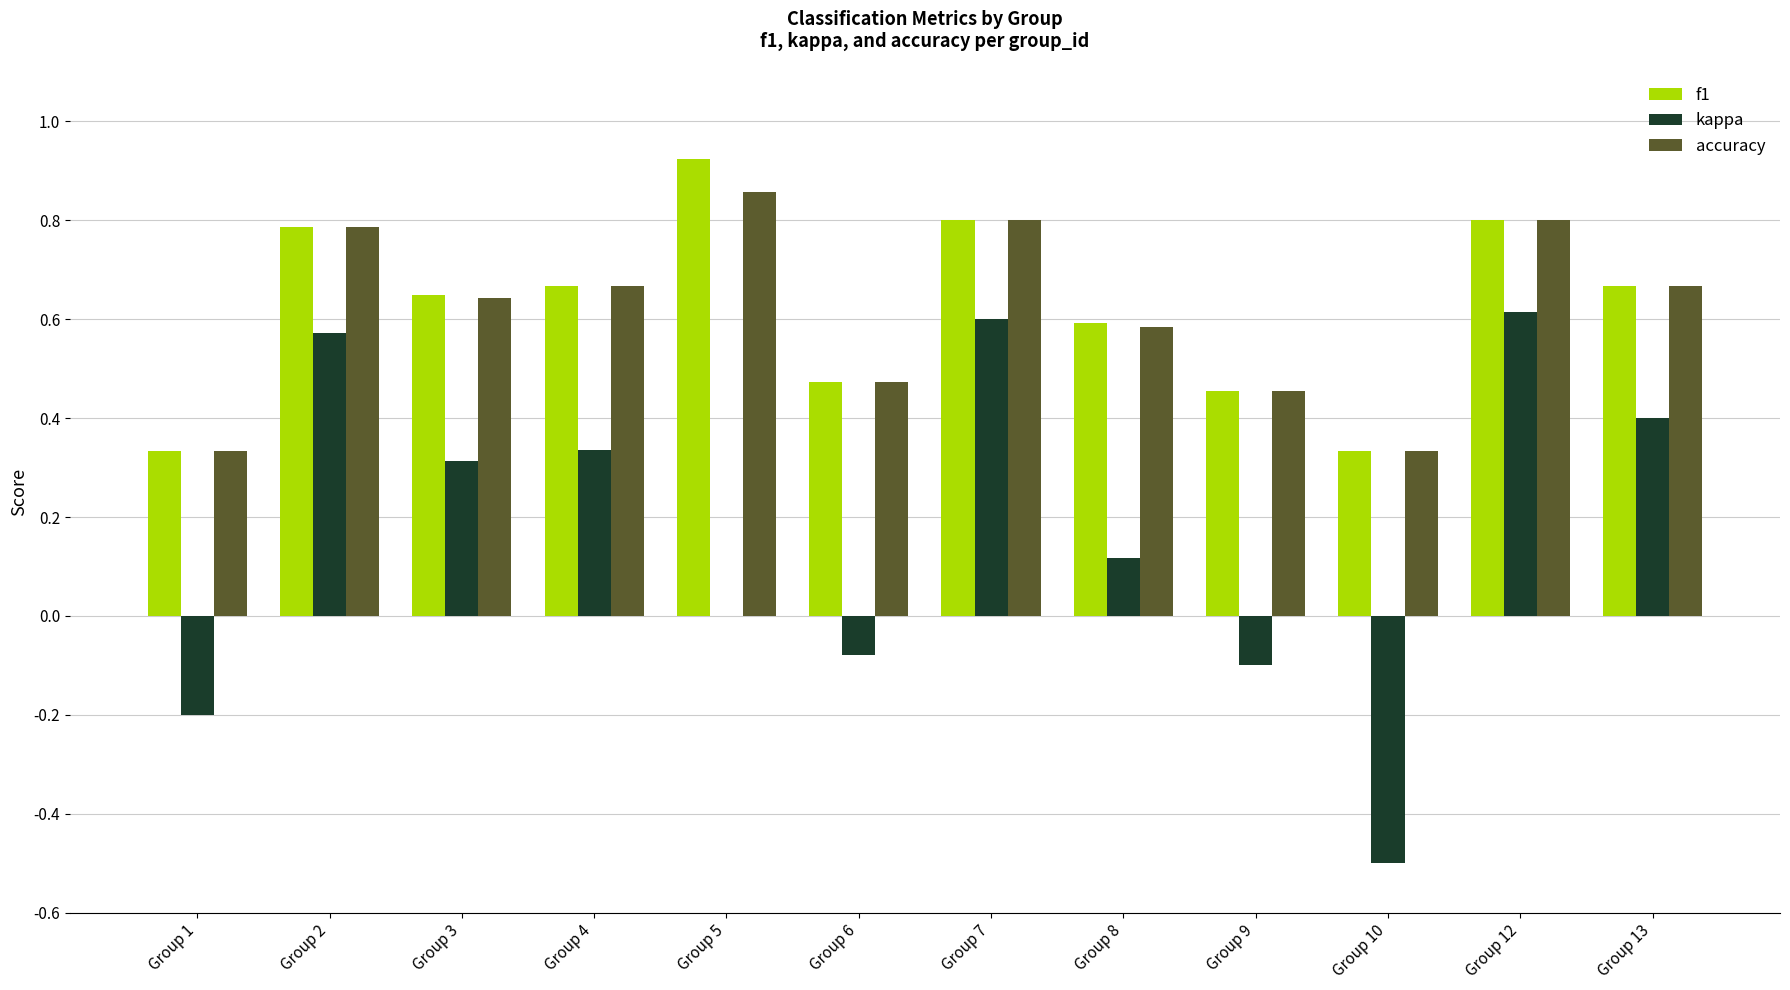

Read the f1 value at Group 7.

0.8